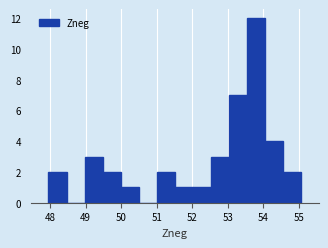

What is the height of the bar covering 54.0 to 54.6 on the x-axis? Neither the bar edges nor the heights are printed on the chart, so give them approximately, as read against the axes.

4